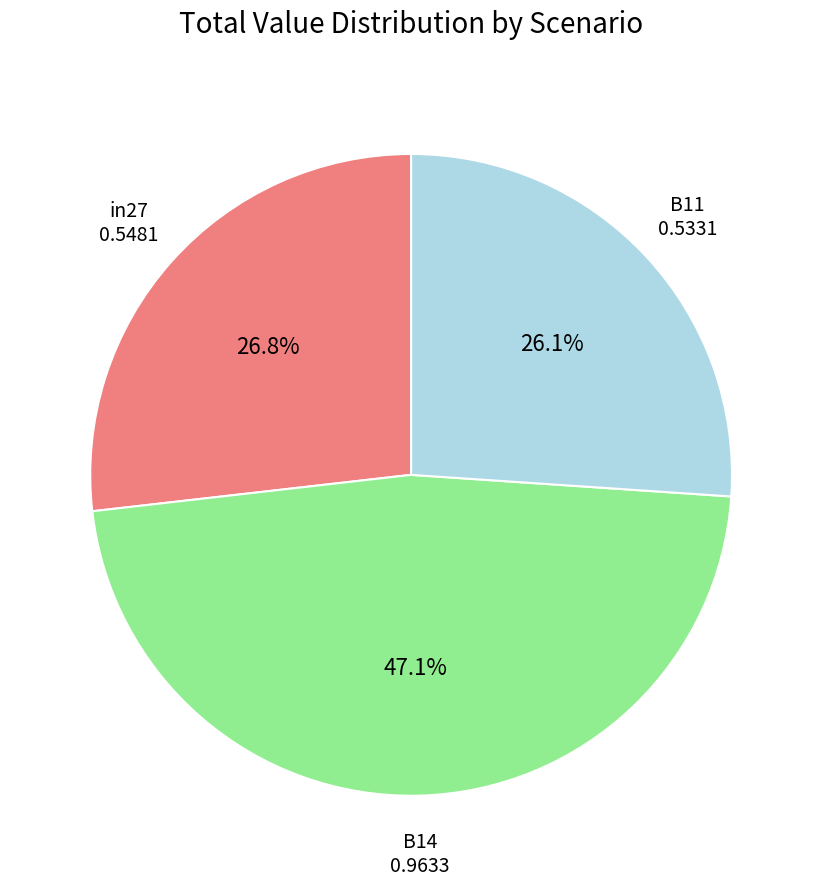

To the nearest percent, what is the difference between the largest and smallest slice percentages?

21%